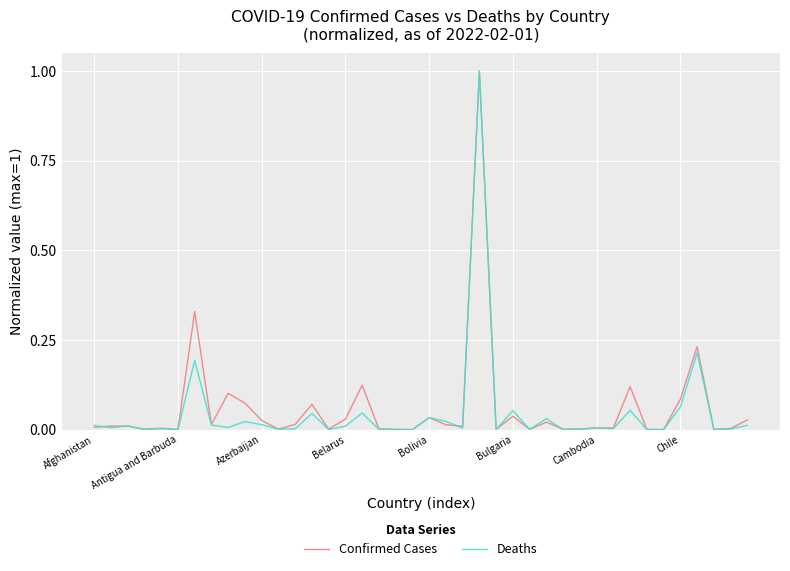

What is the greatest value displayed?

1.0